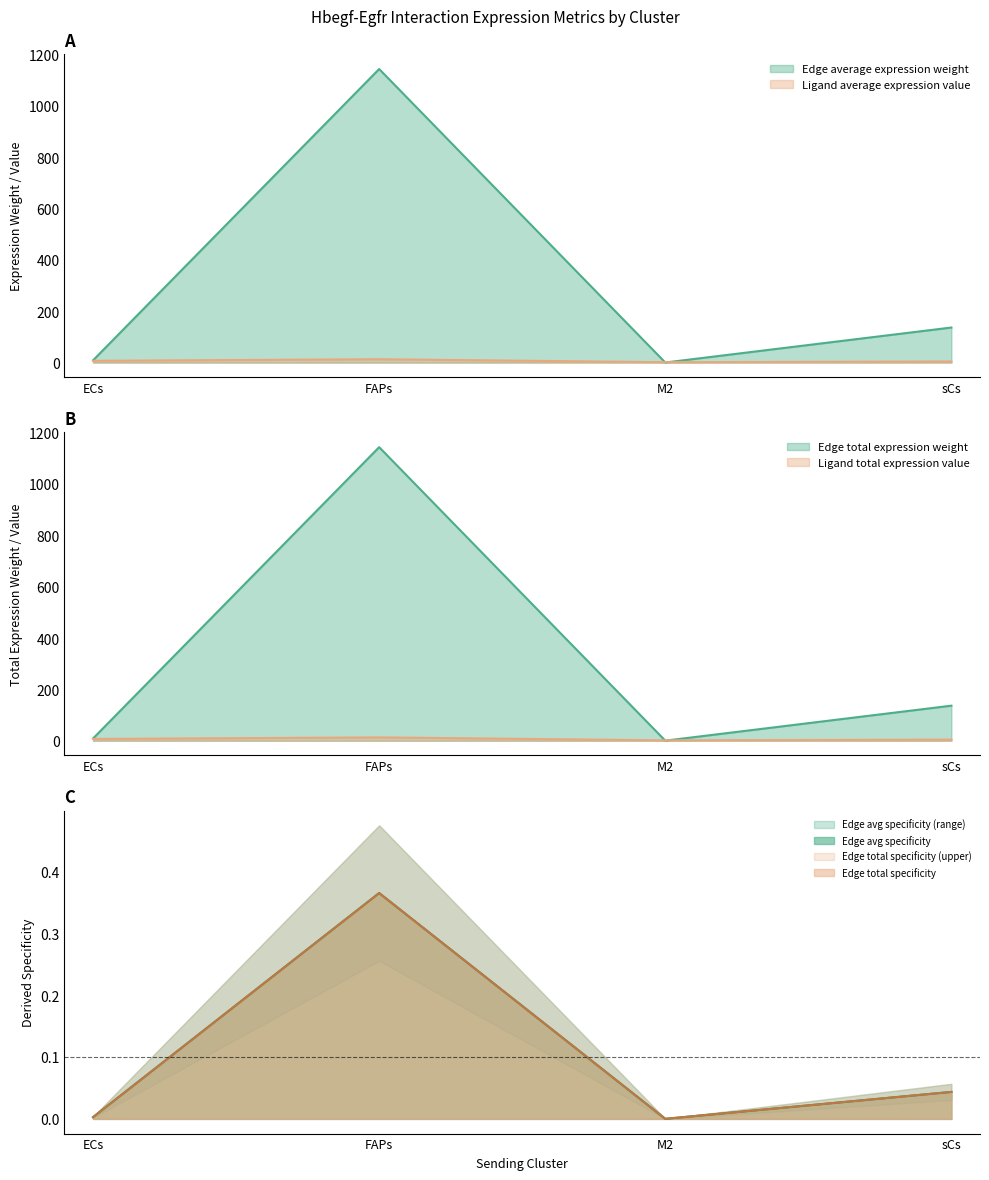

What is the difference between the second highest and second lowest values in the Ligand average expression value series?

2.6